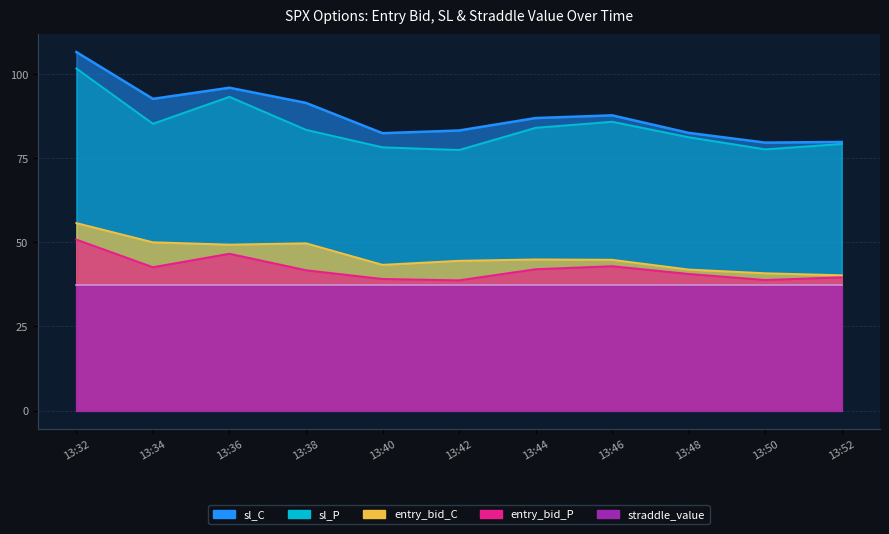

At which category does entry_bid_P reach its first local valley?

13:34